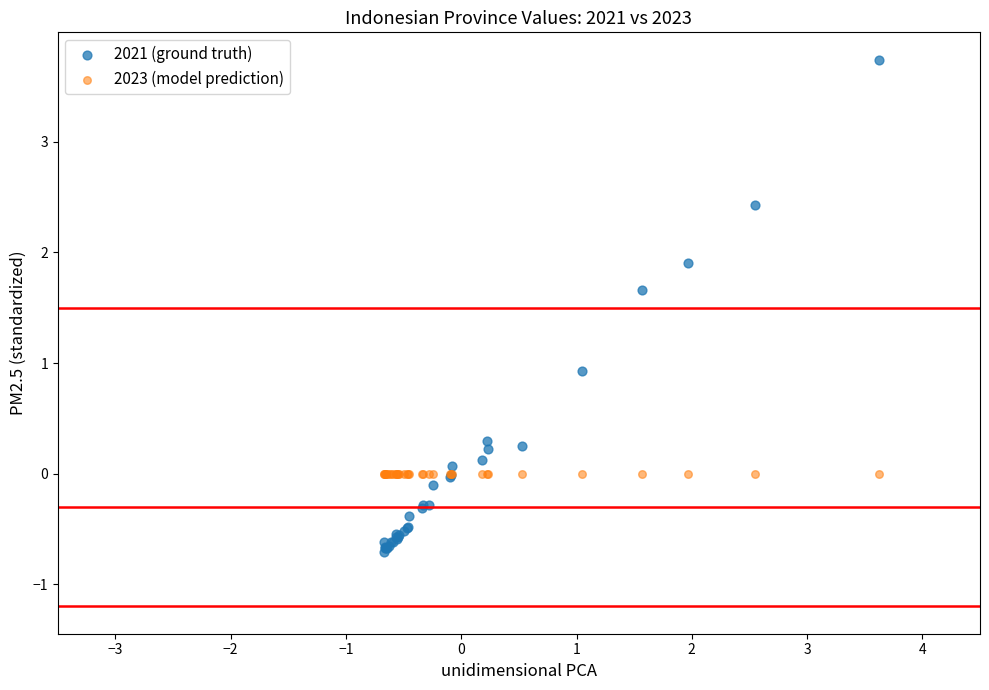

Which series reaches the minimum Y coordinate?

2021 (ground truth)